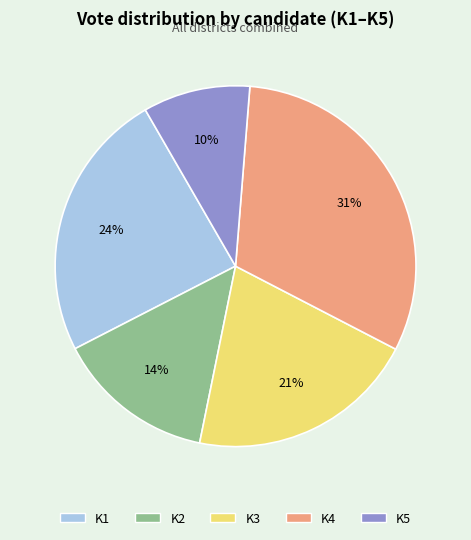

Which category has the biggest portion of the pie?

K4